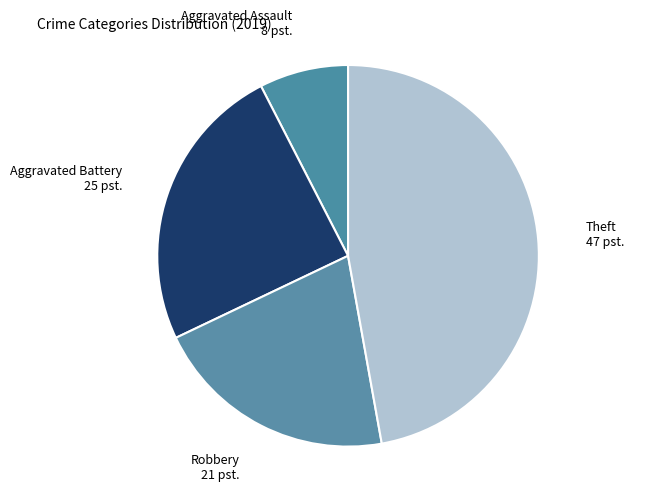

Do Robbery and Theft together represent more than half of the pie?

Yes